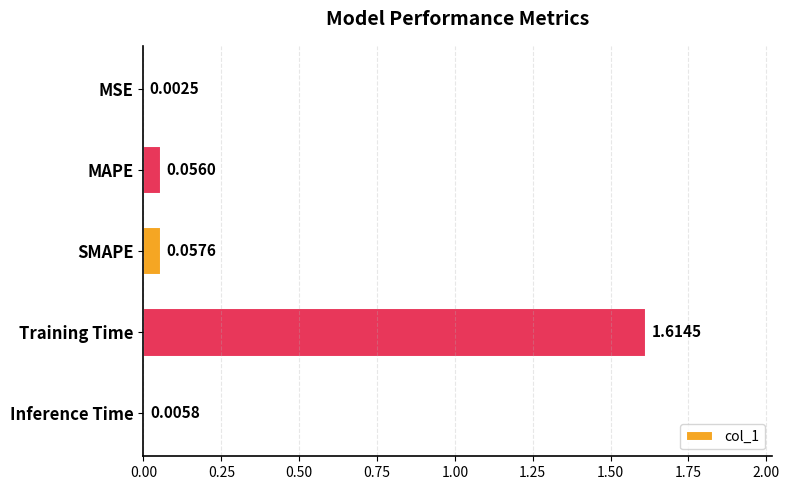

What is the sum of all values?

1.7